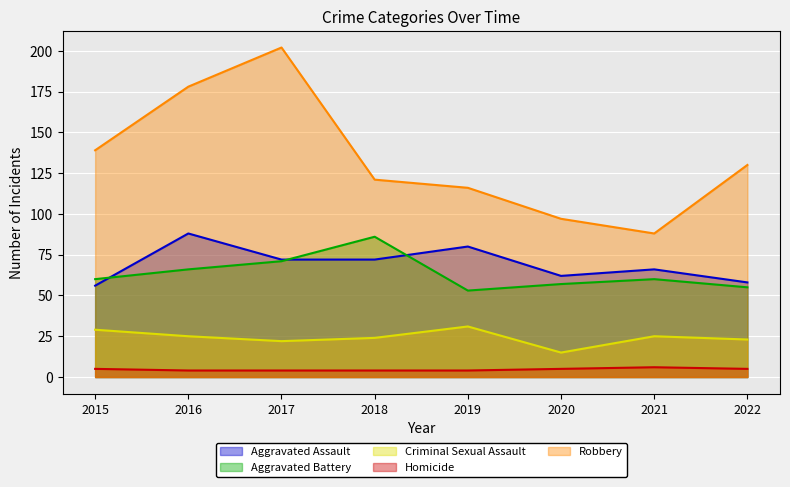

Which has a higher value, 2022 or 2016?

2016